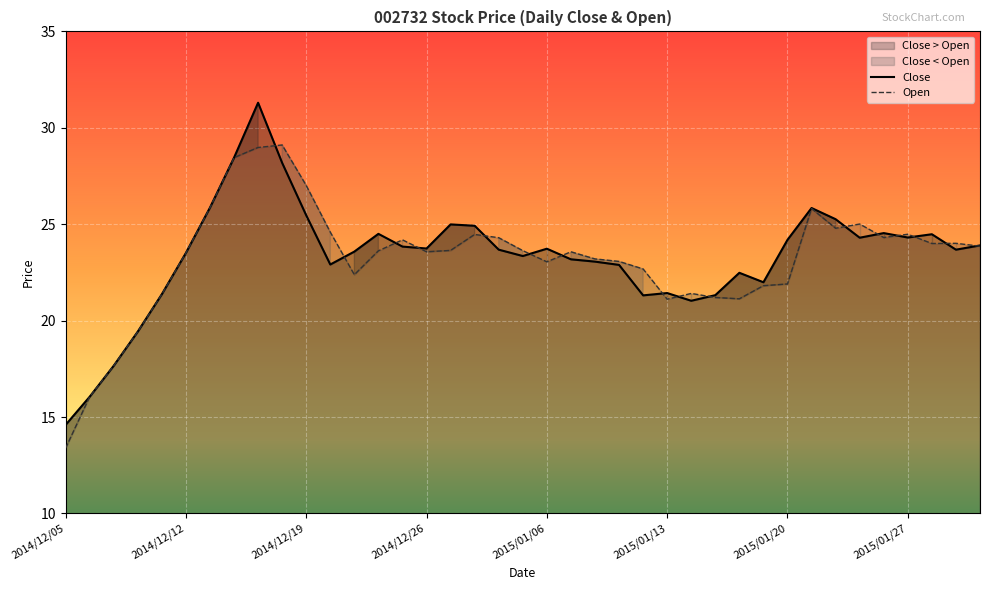

Is it true that Close equals 31.9 at 2015/01/05?

False